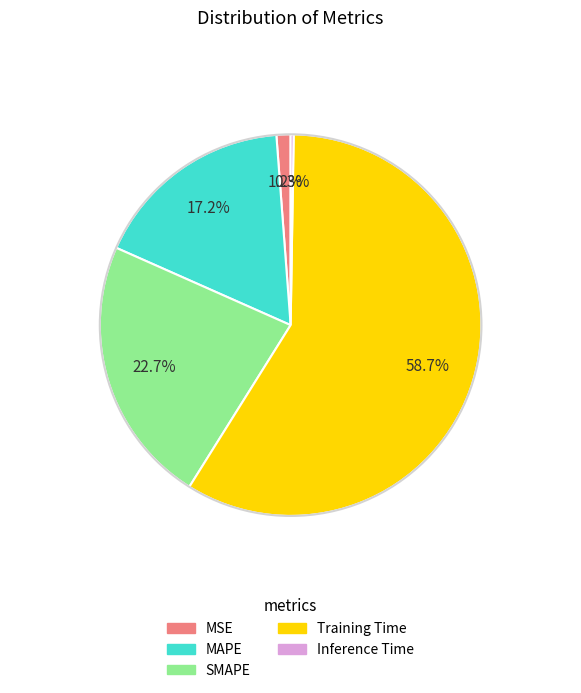

What is the largest slice in the pie chart?

Training Time